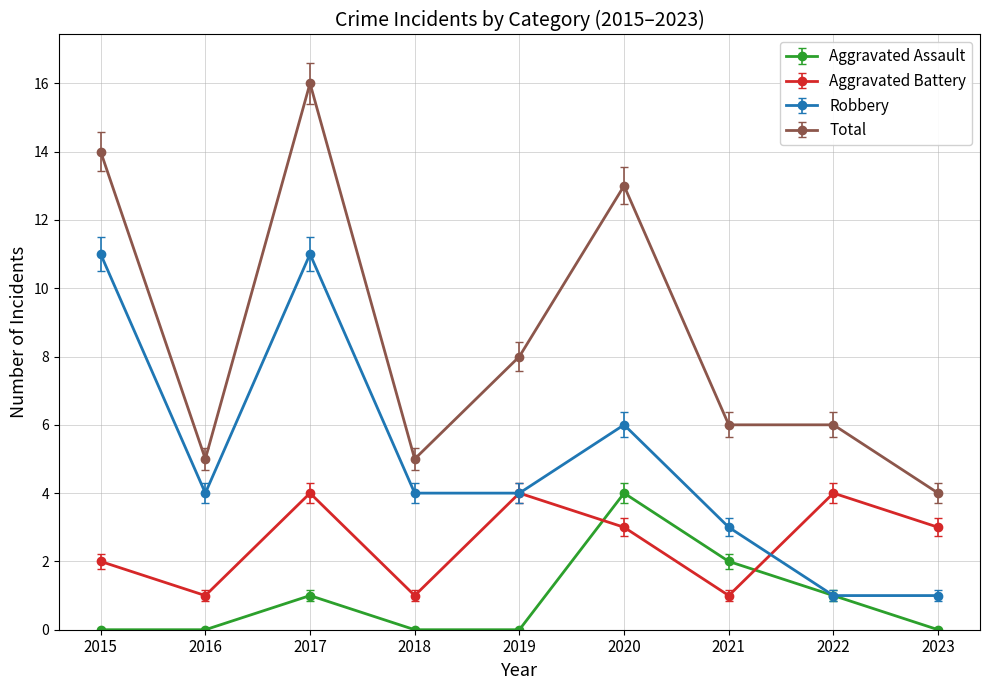

List the series in order of their overall mean, highest first.

Total, Robbery, Aggravated Battery, Aggravated Assault